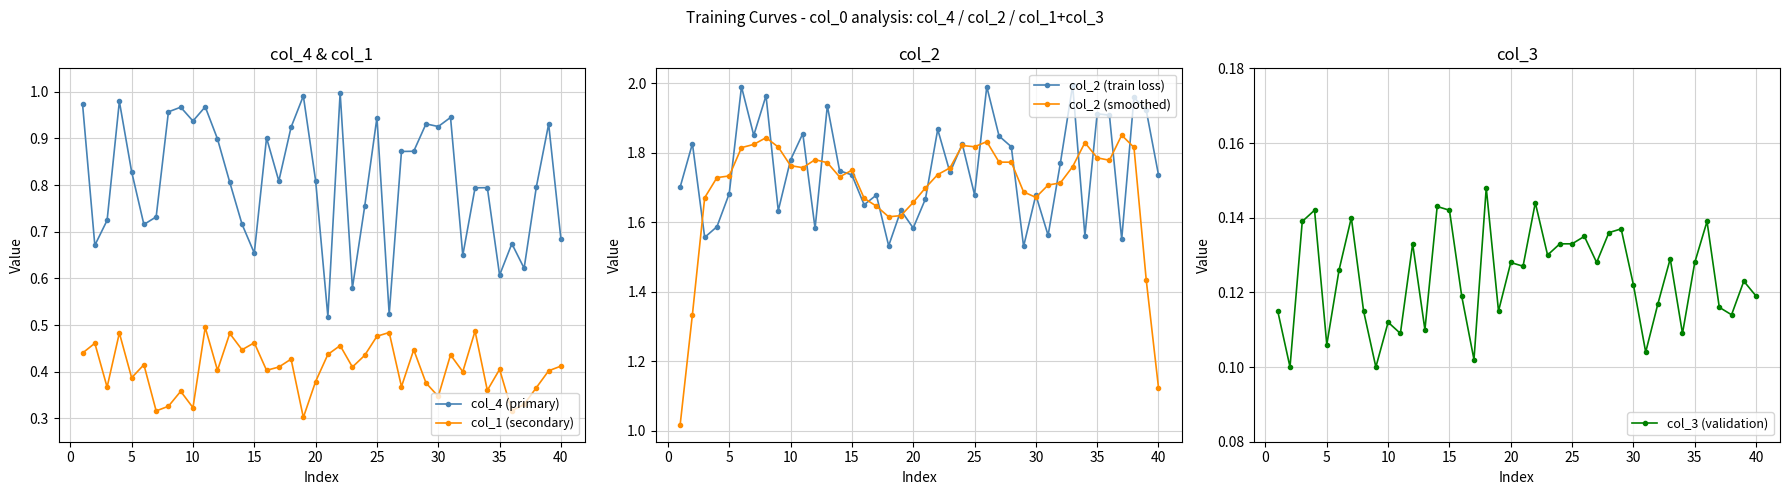

Reading left to right, extract all data points from this chart.

col_4 (primary): 1.0	0.7	0.7	1.0	0.8	0.7	0.7	1.0	1.0	0.9	1.0	0.9	0.8	0.7	0.7	0.9	0.8	0.9	1.0	0.8	0.5	1.0	0.6	0.8	0.9	0.5	0.9	0.9	0.9	0.9	0.9	0.6	0.8	0.8	0.6	0.7	0.6	0.8	0.9	0.7
col_1 (secondary): 0.4	0.5	0.4	0.5	0.4	0.4	0.3	0.3	0.4	0.3	0.5	0.4	0.5	0.4	0.5	0.4	0.4	0.4	0.3	0.4	0.4	0.5	0.4	0.4	0.5	0.5	0.4	0.4	0.4	0.3	0.4	0.4	0.5	0.4	0.4	0.3	0.3	0.4	0.4	0.4
col_2 (train loss): 1.7	1.8	1.6	1.6	1.7	2.0	1.9	2.0	1.6	1.8	1.9	1.6	1.9	1.7	1.7	1.6	1.7	1.5	1.6	1.6	1.7	1.9	1.7	1.8	1.7	2.0	1.8	1.8	1.5	1.7	1.6	1.8	2.0	1.6	1.9	1.9	1.6	2.0	1.9	1.7
col_2 (smoothed): 1.0	1.3	1.7	1.7	1.7	1.8	1.8	1.8	1.8	1.8	1.8	1.8	1.8	1.7	1.7	1.7	1.6	1.6	1.6	1.7	1.7	1.7	1.8	1.8	1.8	1.8	1.8	1.8	1.7	1.7	1.7	1.7	1.8	1.8	1.8	1.8	1.9	1.8	1.4	1.1
col_3 (validation): 0.1	0.1	0.1	0.1	0.1	0.1	0.1	0.1	0.1	0.1	0.1	0.1	0.1	0.1	0.1	0.1	0.1	0.1	0.1	0.1	0.1	0.1	0.1	0.1	0.1	0.1	0.1	0.1	0.1	0.1	0.1	0.1	0.1	0.1	0.1	0.1	0.1	0.1	0.1	0.1